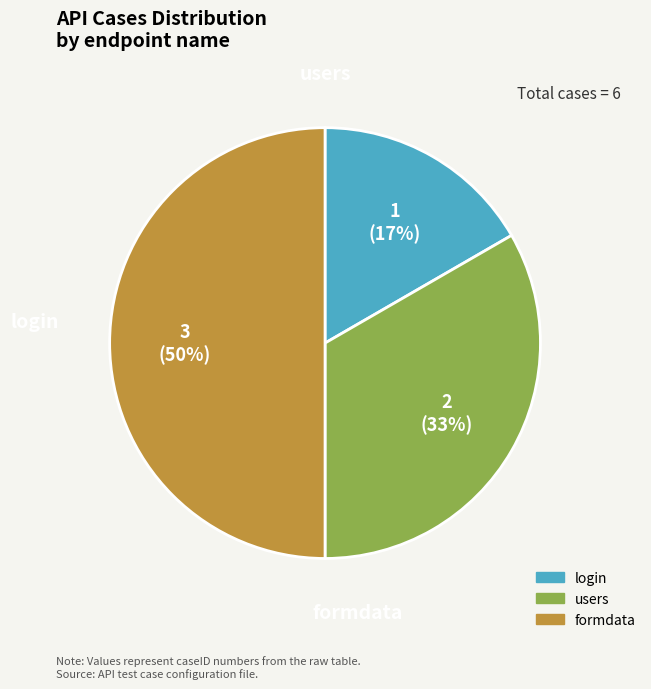

To the nearest percent, what is the combined percentage of login and users?

50%